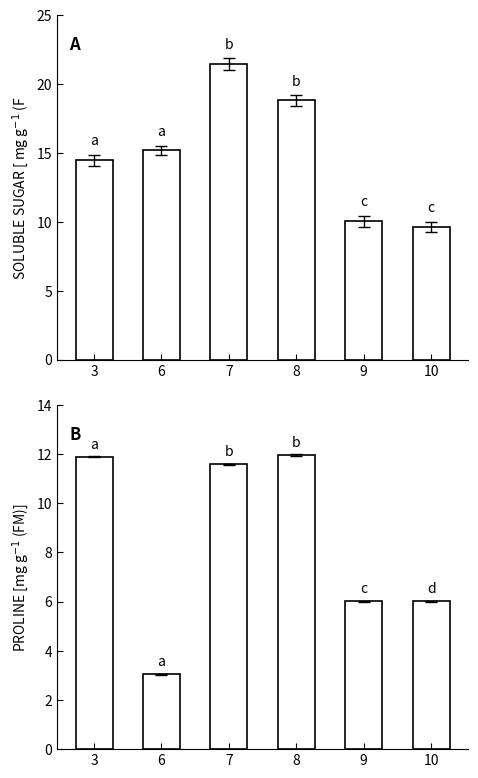

At which label does X1 reach its minimum?

10